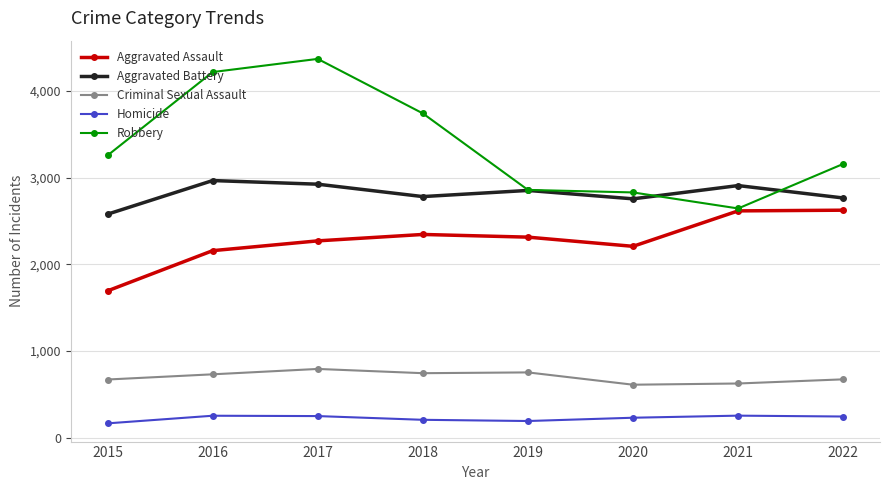

True or false: Aggravated Assault and Criminal Sexual Assault intersect in this chart.

False